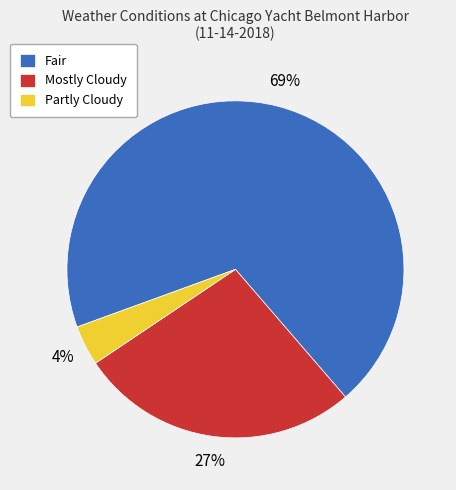

To the nearest percent, what portion does Partly Cloudy represent?

4%